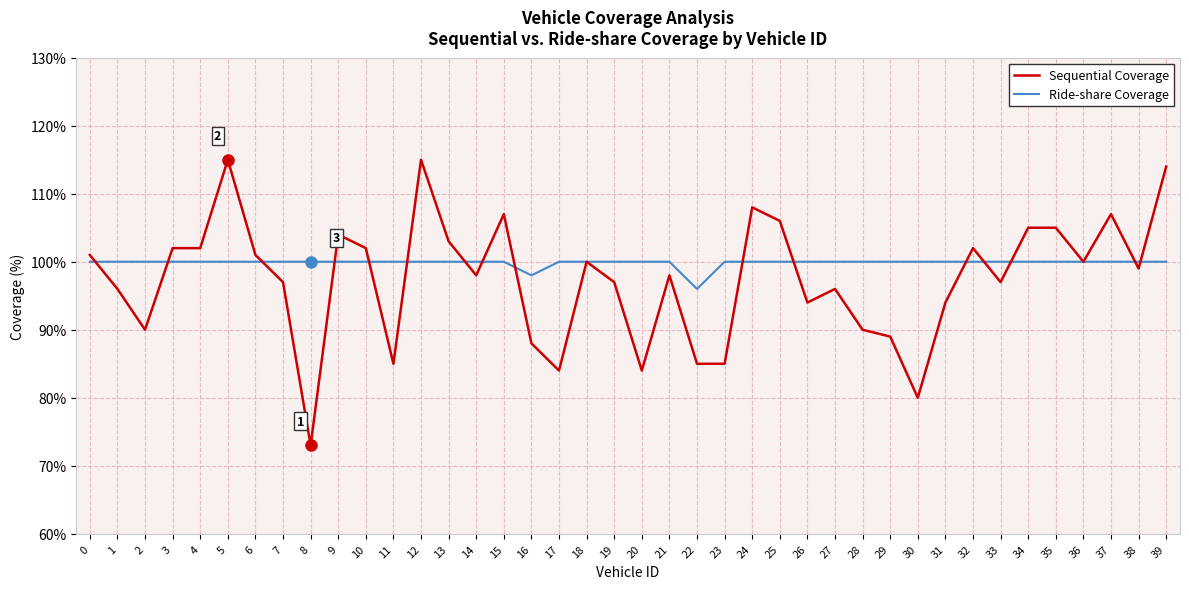

Rank the series at 7 from highest to lowest value.

Ride-share Coverage, Sequential Coverage